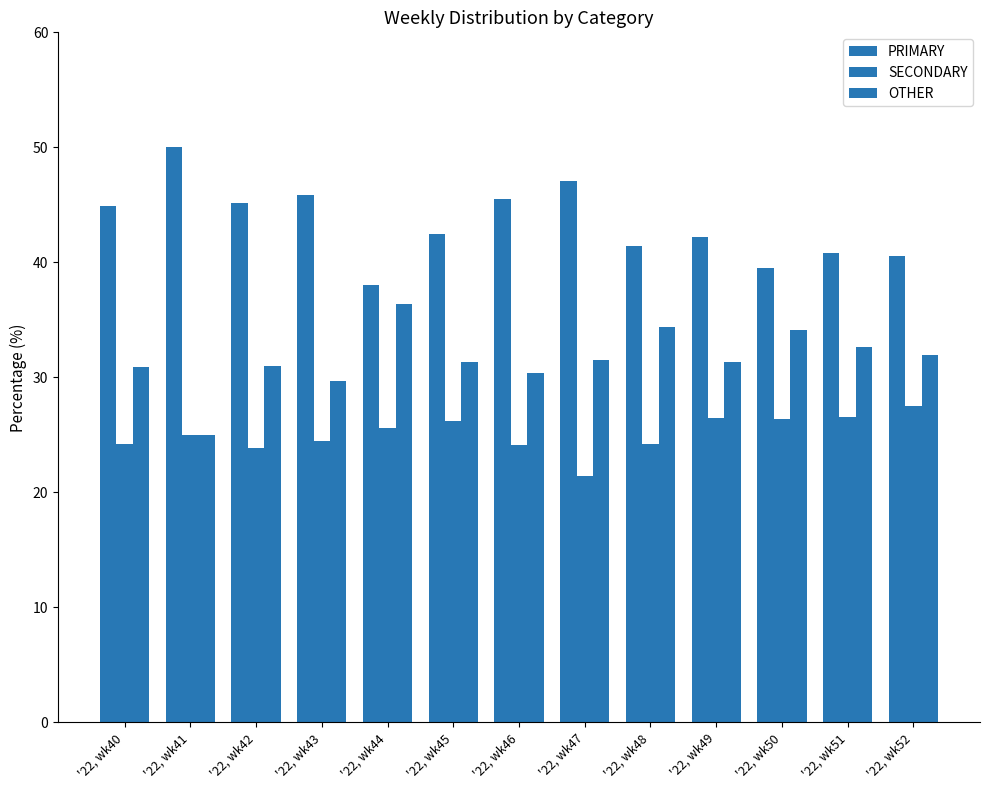

Which category has the highest value in the SECONDARY series?

'22, wk52